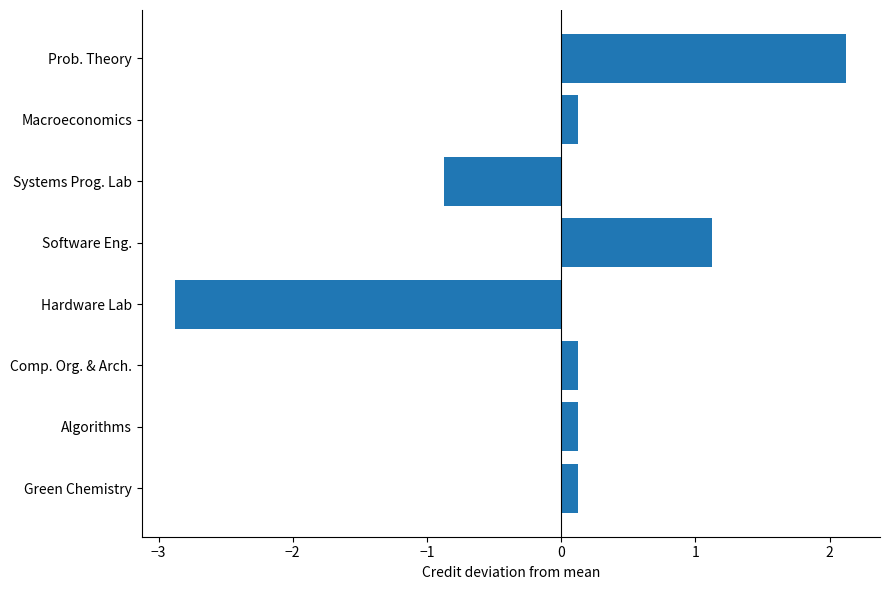

How many series are shown in this chart?

1